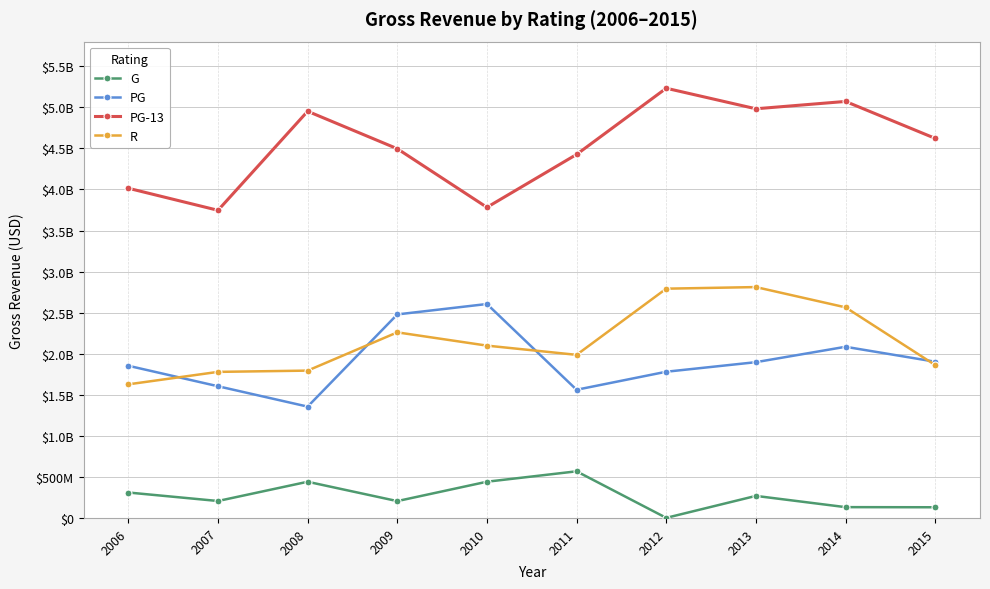

How many interior local peaks does the R series have?

2